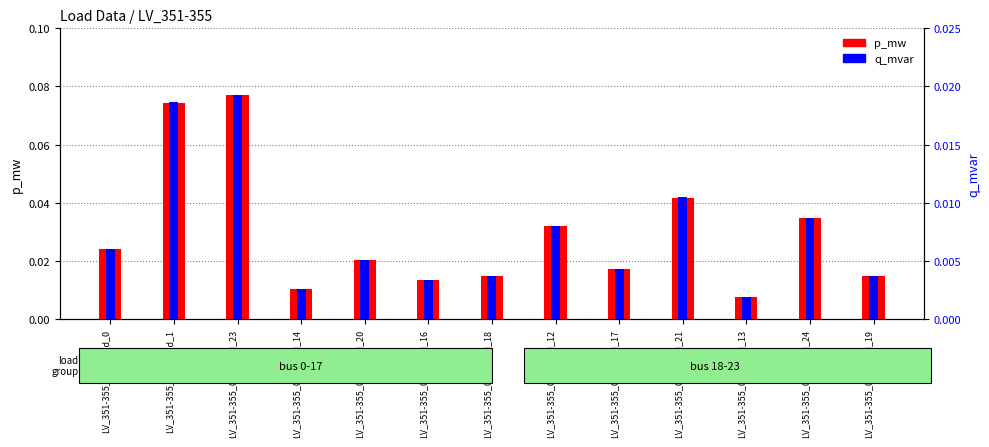

Which series has the largest total across all categories?

p_mw